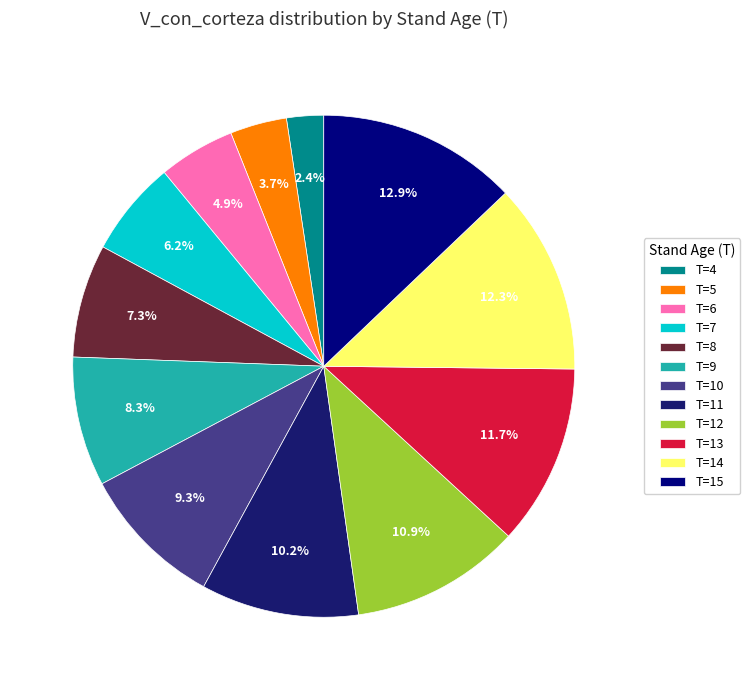

To the nearest percent, what portion does T=6 represent?

5%